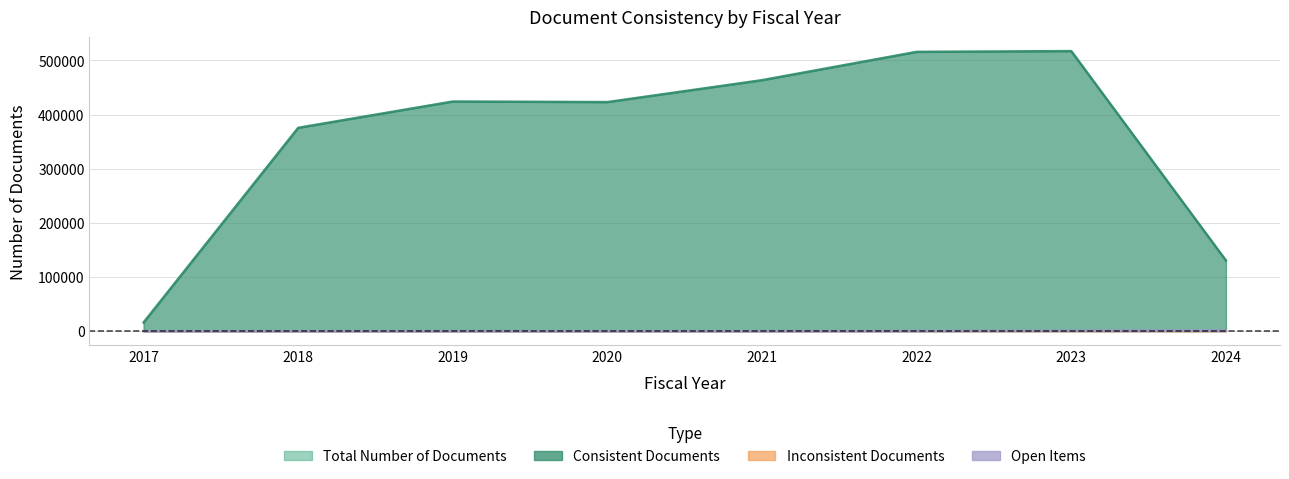

Rank the categories by Total Number of Documents value from highest to lowest.

2023, 2022, 2021, 2019, 2020, 2018, 2024, 2017